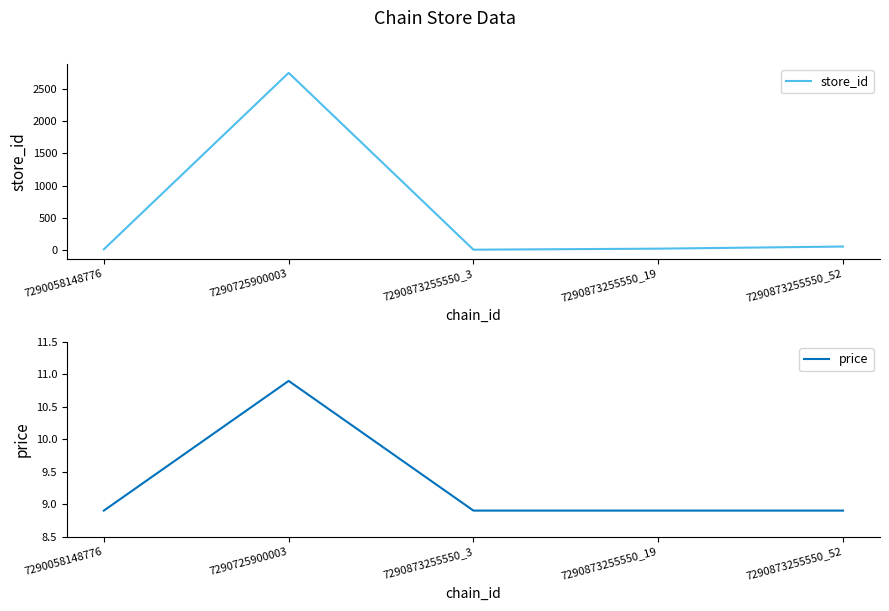

What is the total value across all series at 7290873255550_3?

11.9